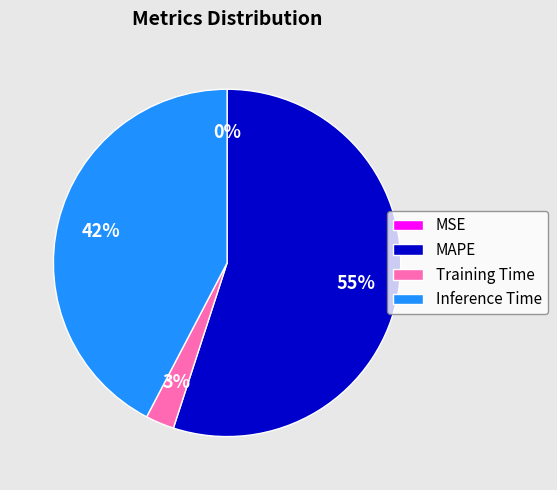

Combined, do Inference Time and MAPE account for over 50%?

Yes